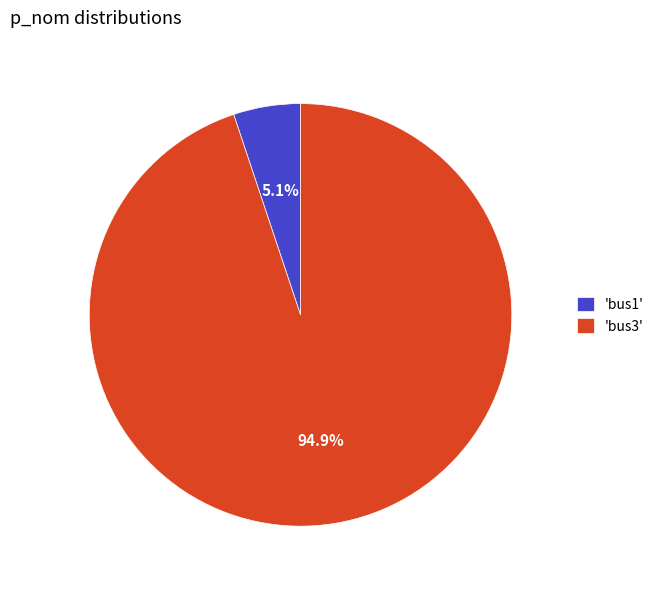

Rank the categories by value from lowest to highest.

'bus1', 'bus3'